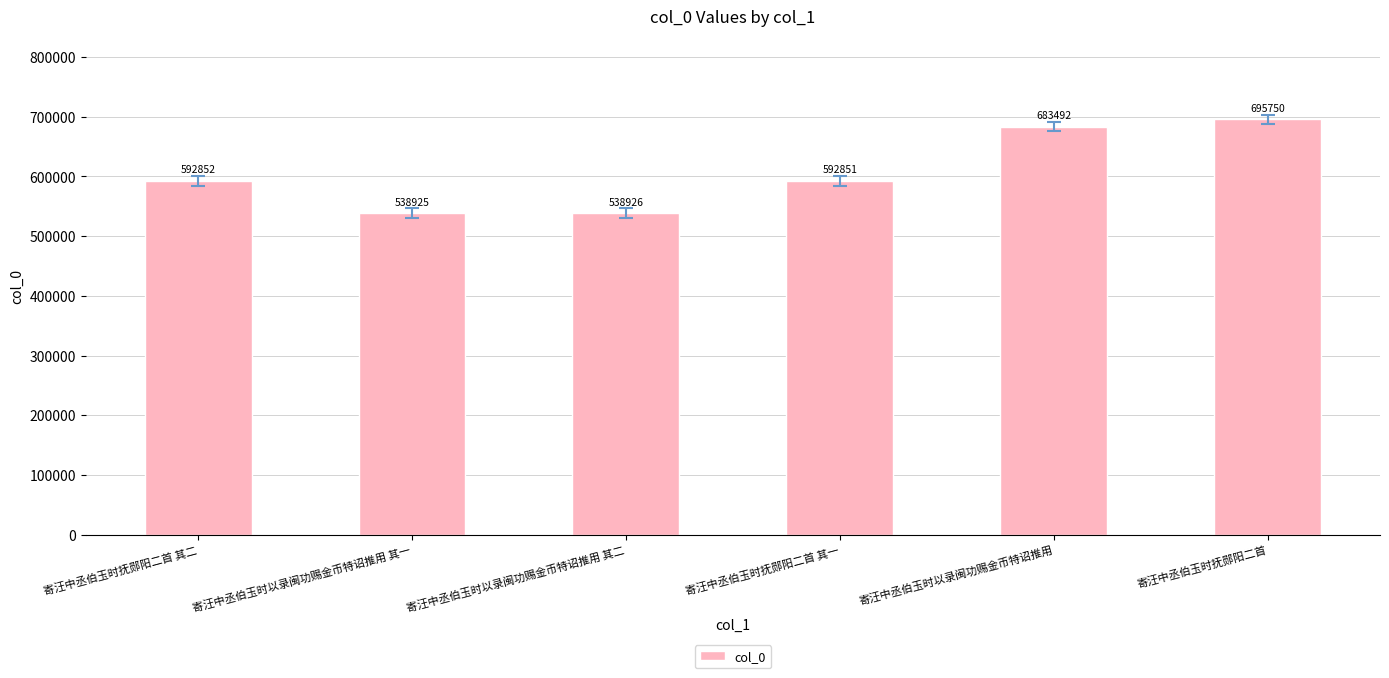

Count the number of categories in the chart.

6